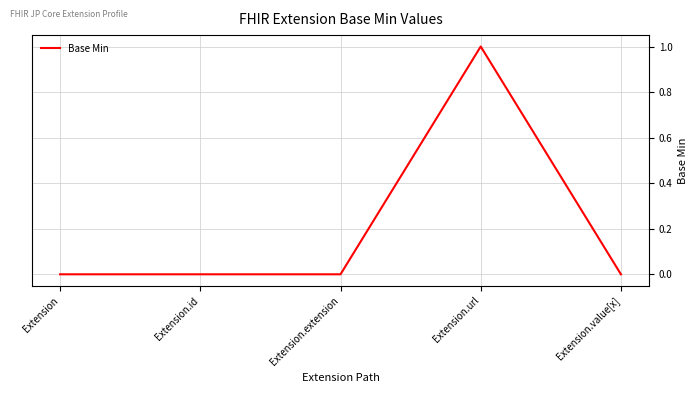

Which category has the highest value across all series?

Extension.url